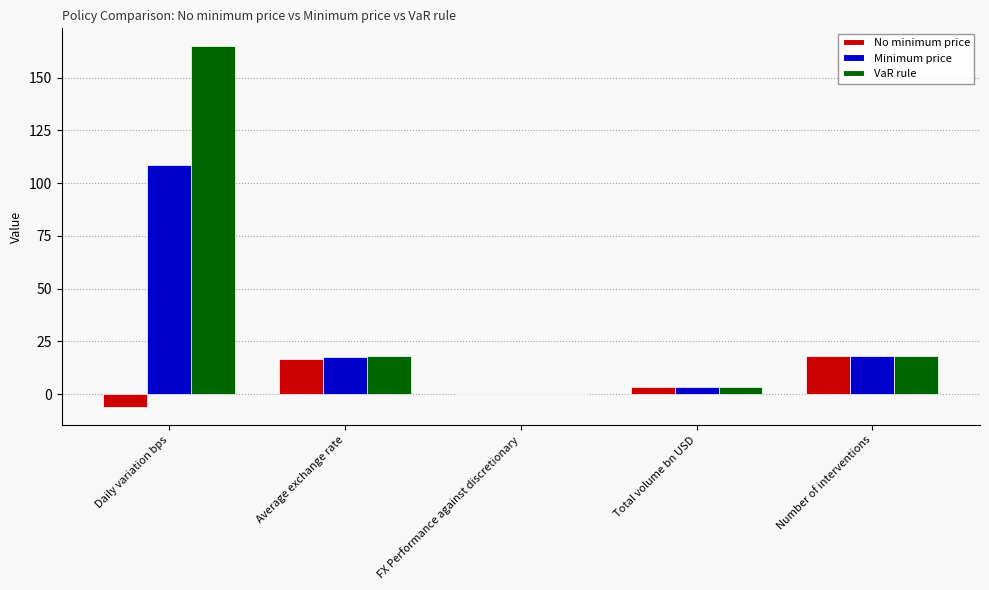

Which category has the highest value in the VaR rule series?

Daily variation bps